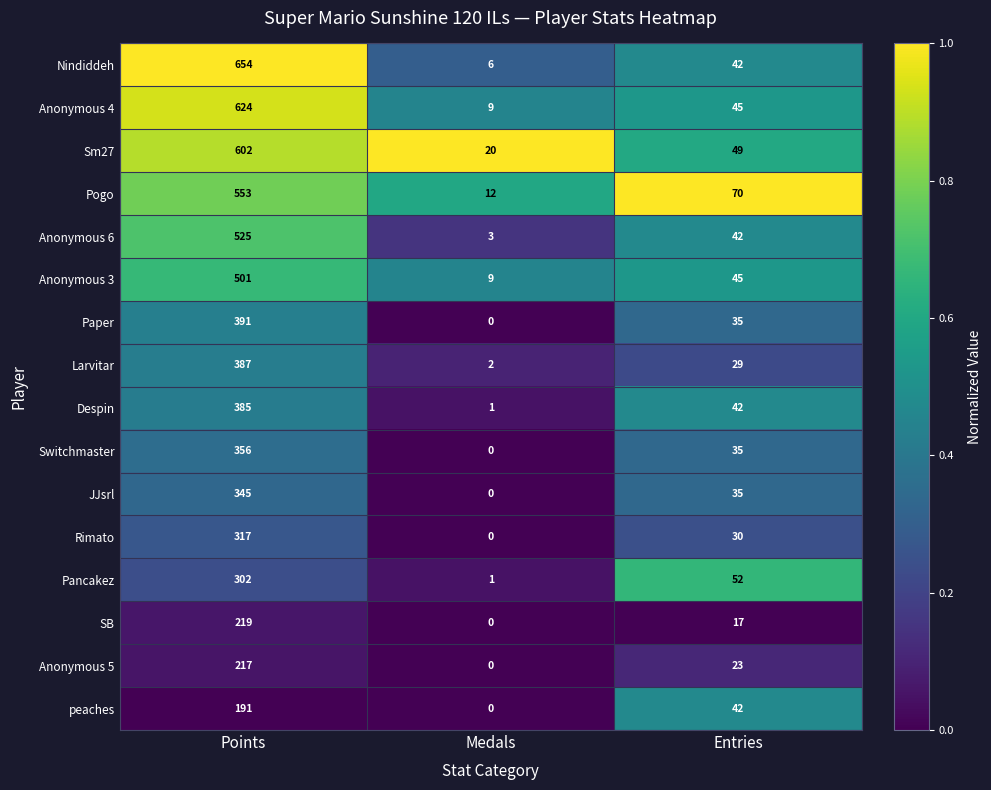

Count the number of categories in the chart.

3